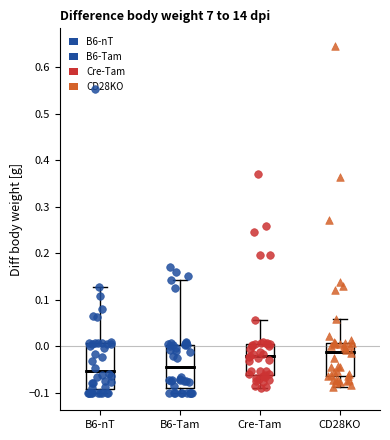

Which box has the highest median line?

CD28KO